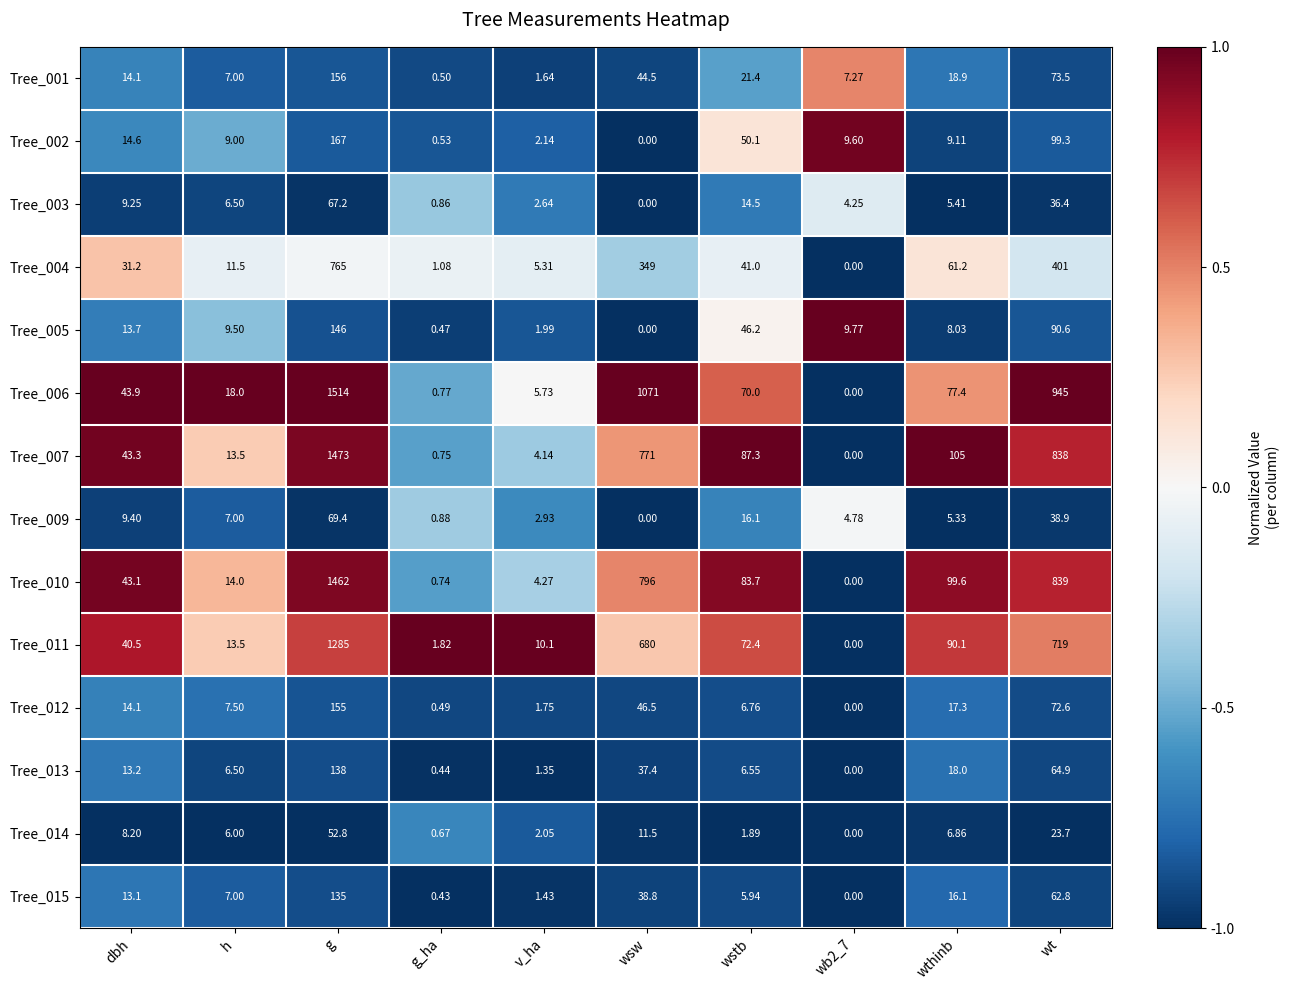

What is the total value across all series at wb2_7?

35.7